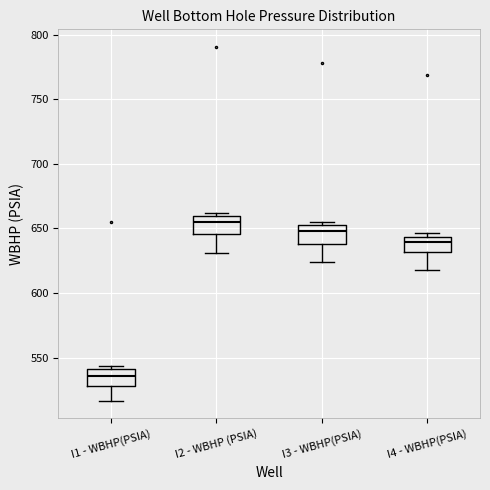

Which box's median line is the highest?

I2 - WBHP (PSIA)